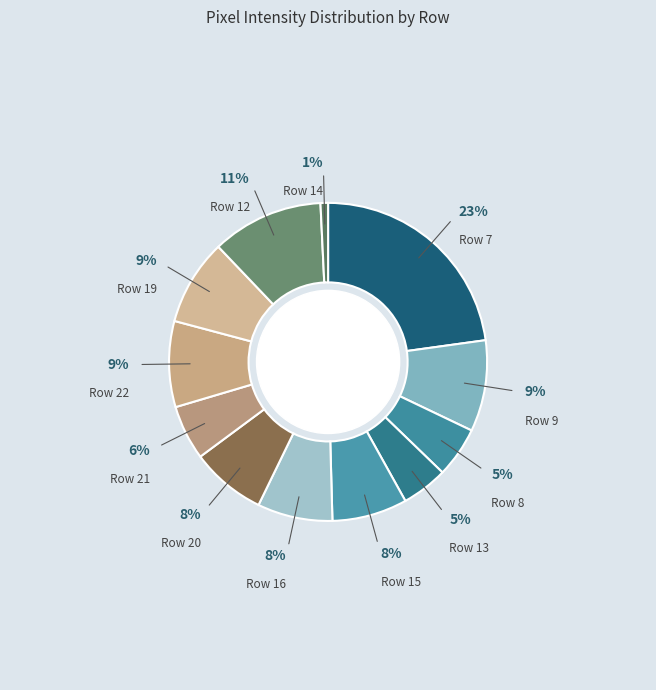

Approximately how many times larger is the value at Row 15 compared to Row 20?

1.0